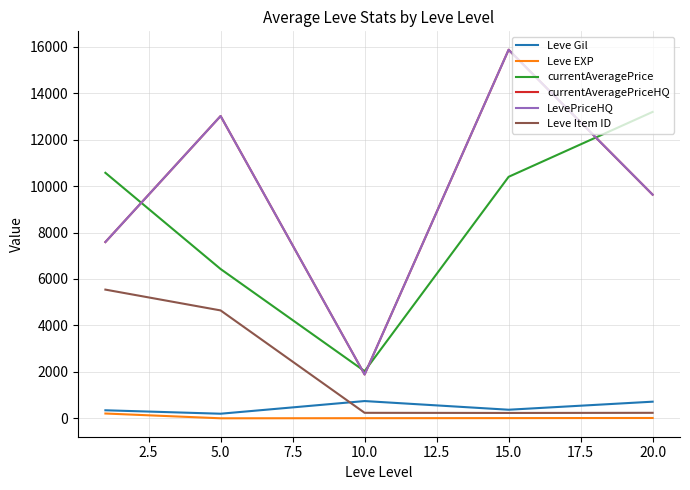

Is this an area chart (filled region under the line)?

No